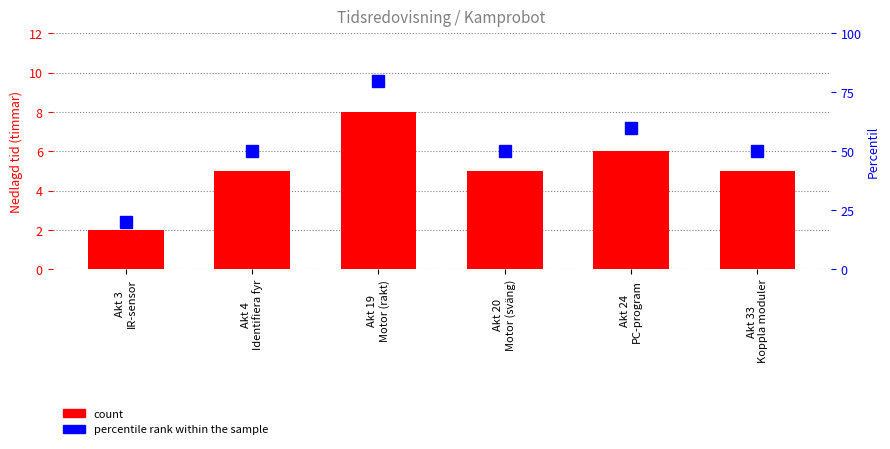

What is the difference between the percentile rank within the sample values at Akt 3
IR-sensor and Akt 19
Motor (rakt)?

60